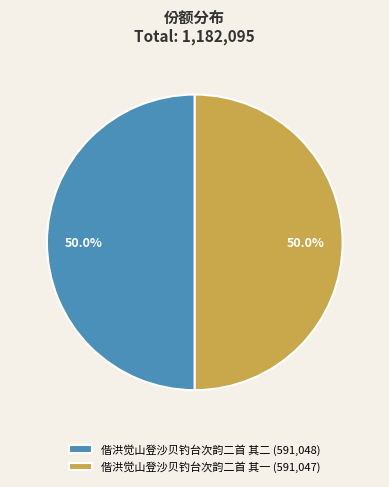

What portion of the pie excludes 偕洪觉山登沙贝钓台次韵二首 其一 (591,047)?

50.0%